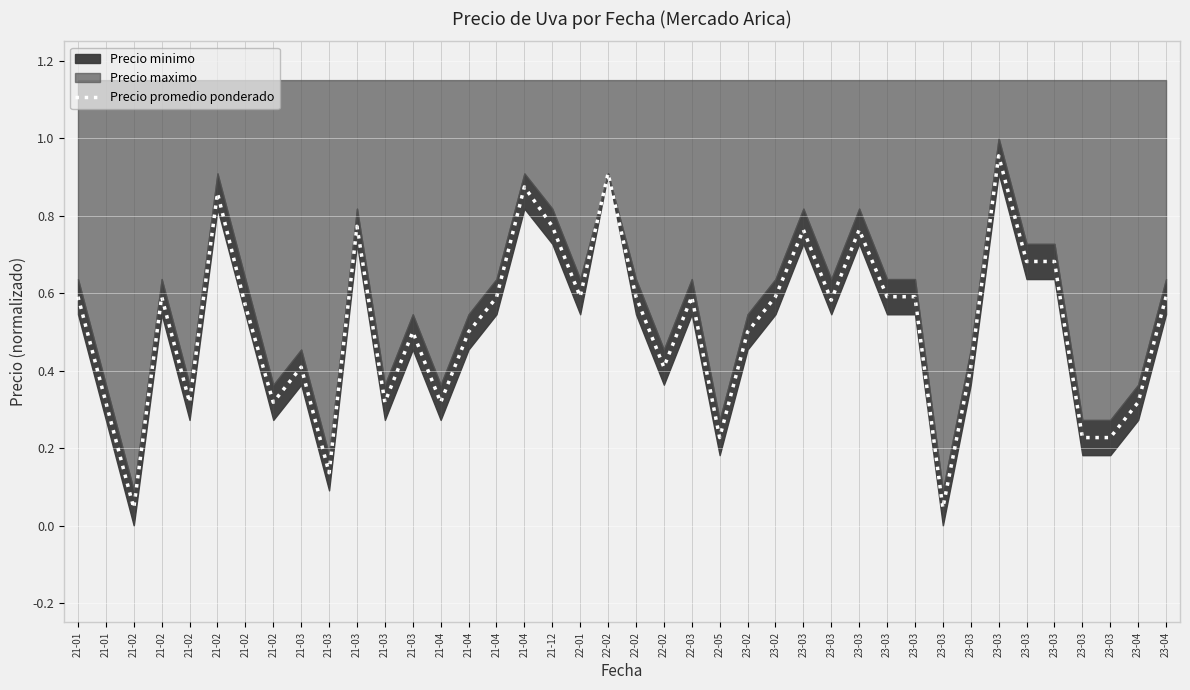

Reading right to left, transcribe all the data shown in this chart.

23-04=0.6	23-04=0.3	23-03=0.2	23-03=0.2	23-03=0.7	23-03=0.7	23-03=1.0	23-03=0.4	23-03=0.0	23-03=0.6	23-03=0.6	23-03=0.8	23-03=0.6	23-03=0.8	23-02=0.6	23-02=0.5	22-05=0.2	22-03=0.6	22-02=0.4	22-02=0.6	22-02=0.9	22-01=0.6	21-12=0.8	21-04=0.9	21-04=0.6	21-04=0.5	21-04=0.3	21-03=0.5	21-03=0.3	21-03=0.8	21-03=0.1	21-03=0.4	21-02=0.3	21-02=0.6	21-02=0.9	21-02=0.3	21-02=0.6	21-02=0.0	21-01=0.3	21-01=0.6